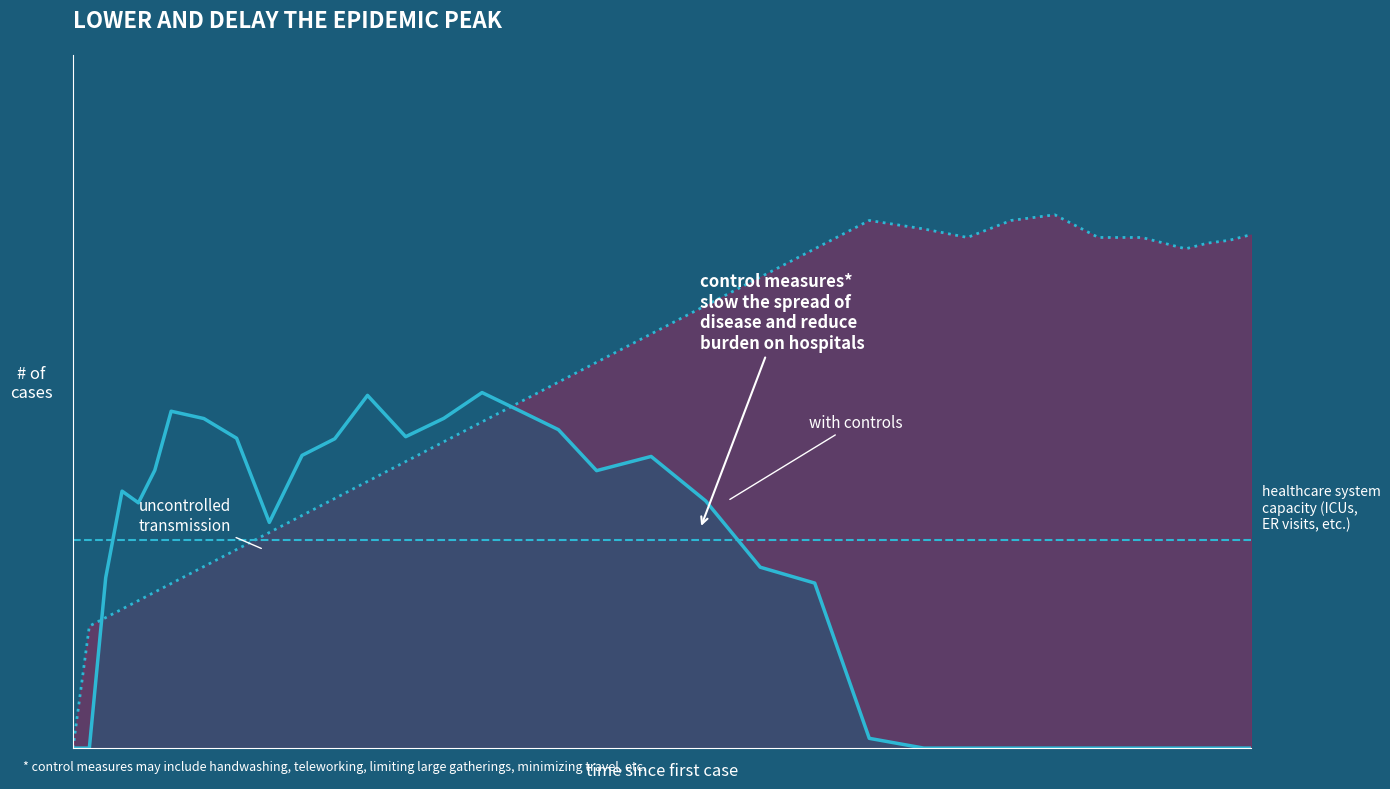

Does the chart have visible grid lines?

No